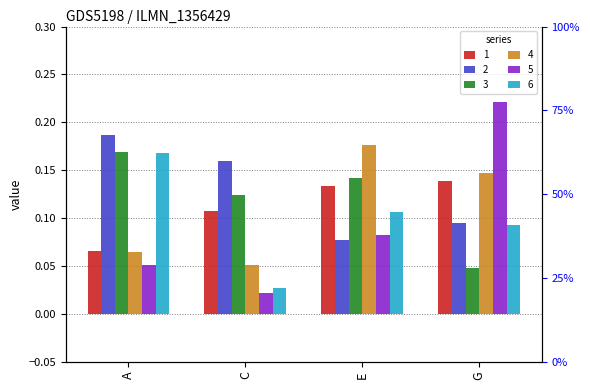

Rank the series at E from lowest to highest value.

2, 5, 6, 1, 3, 4